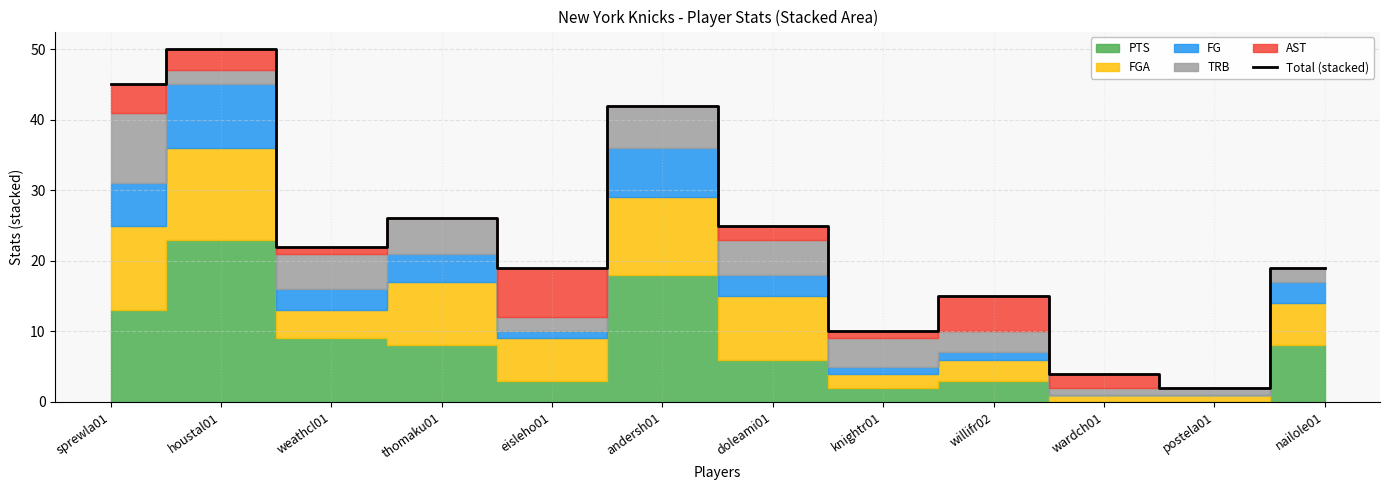

What is the change in value from thomaku01 to nailole01?

-7